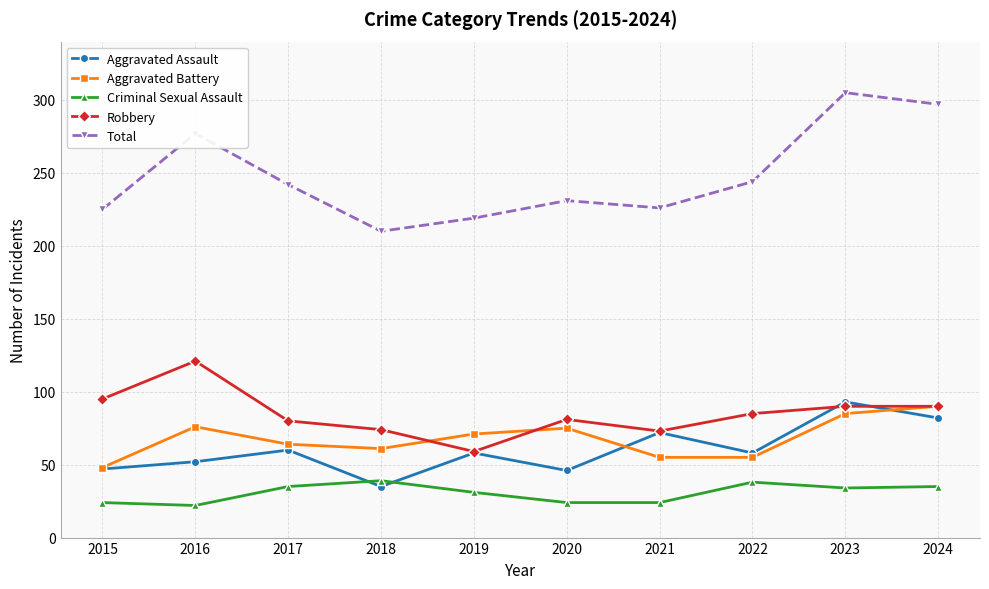

In Aggravated Assault, how many points are lower than both neighbors (excluding endpoints)?

3